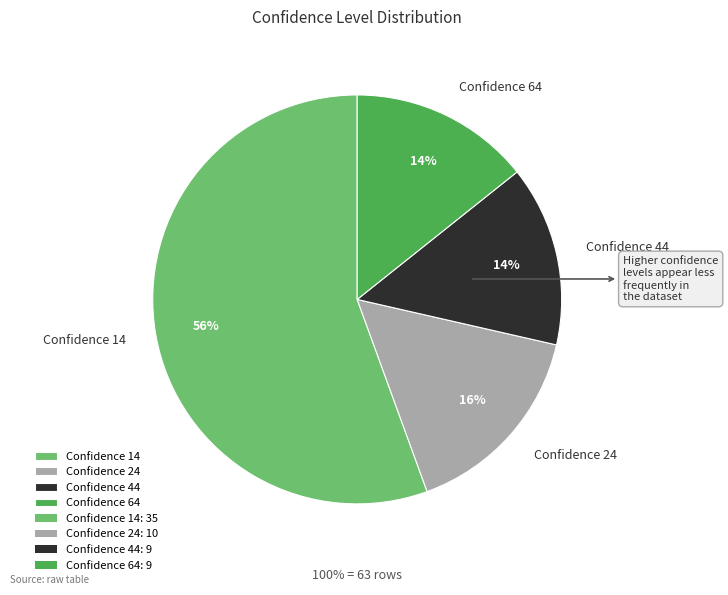

How many segments does this pie chart have?

4